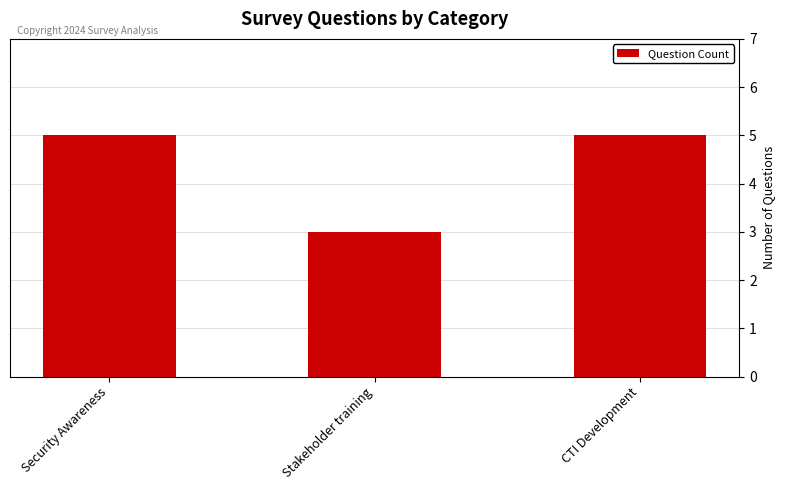

Which label corresponds to the smallest value in the chart?

Stakeholder training